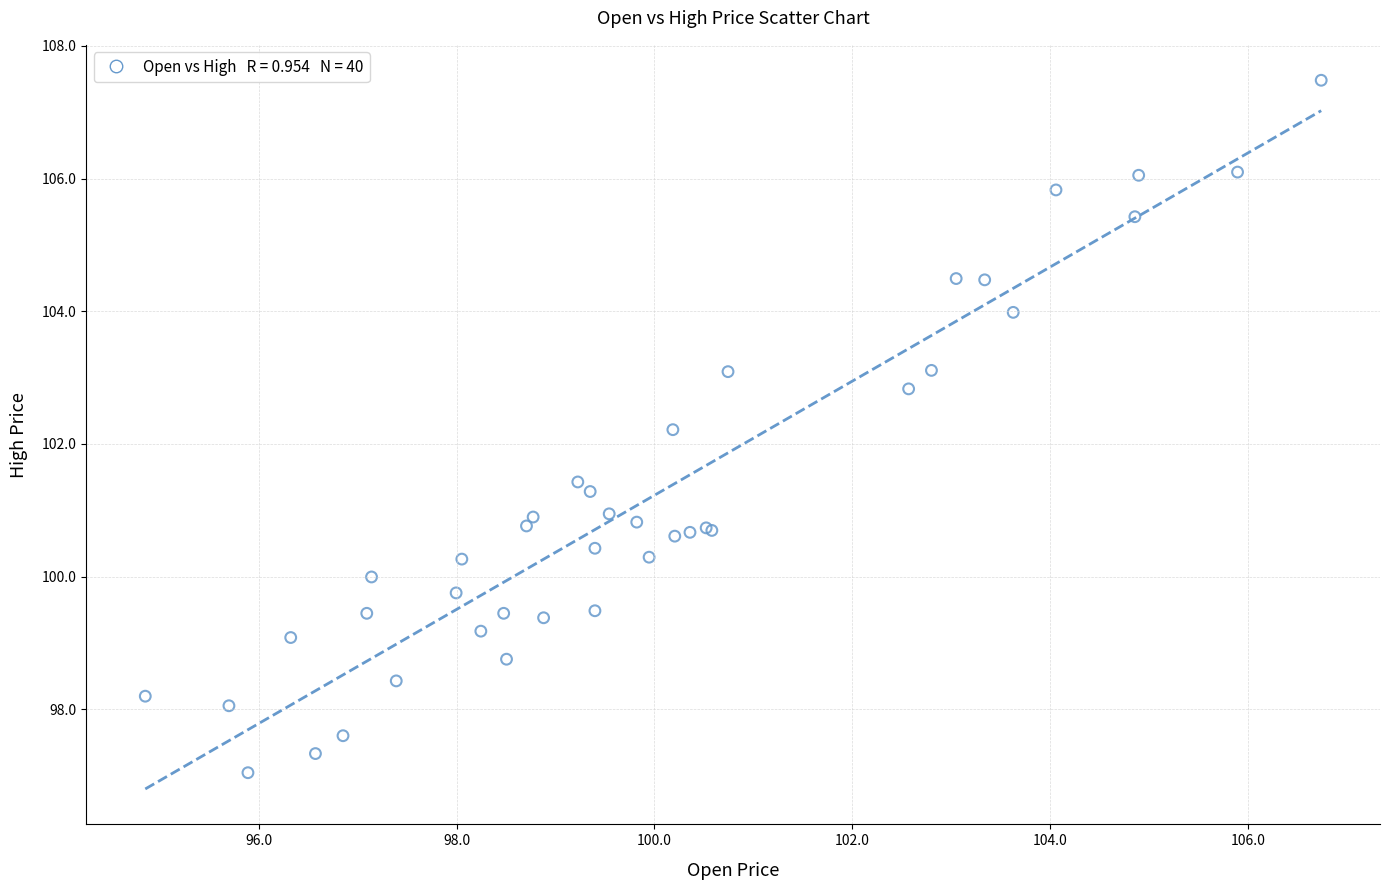

What Y value in the scatter plot is closest to 102?

102.2